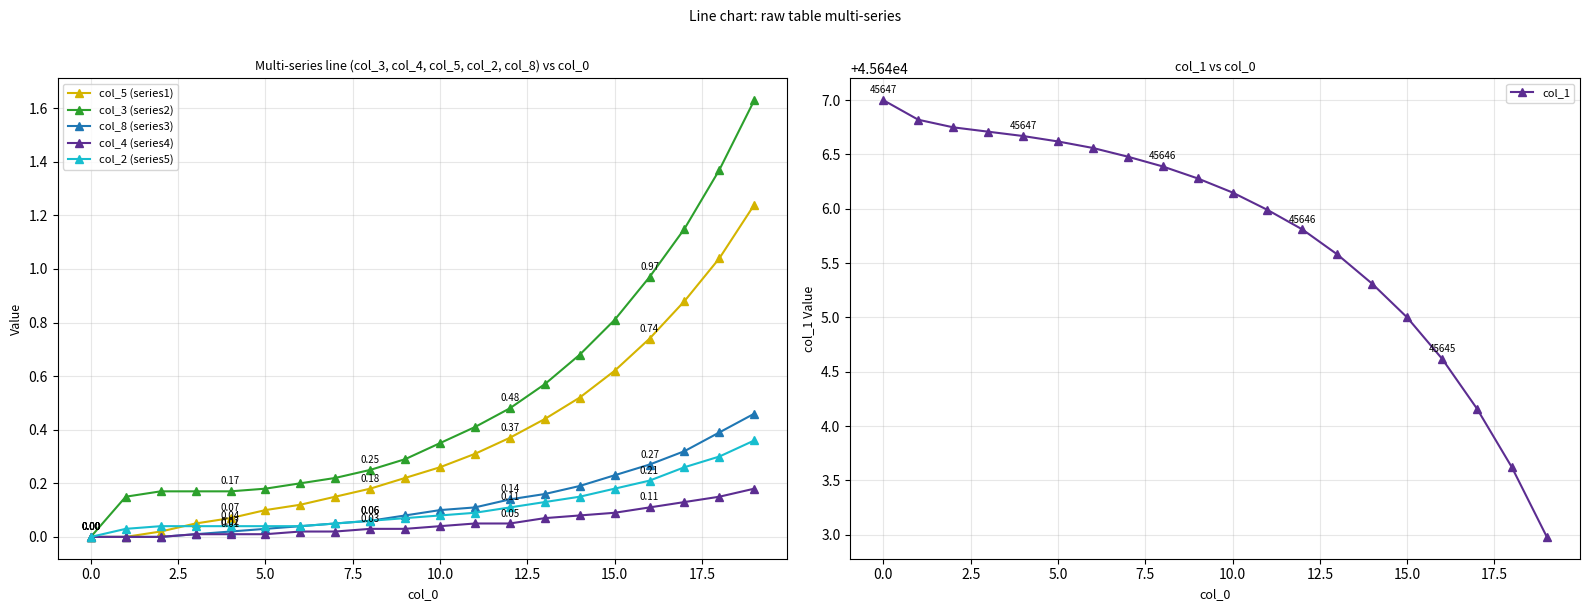

Count the number of data series in this chart.

6